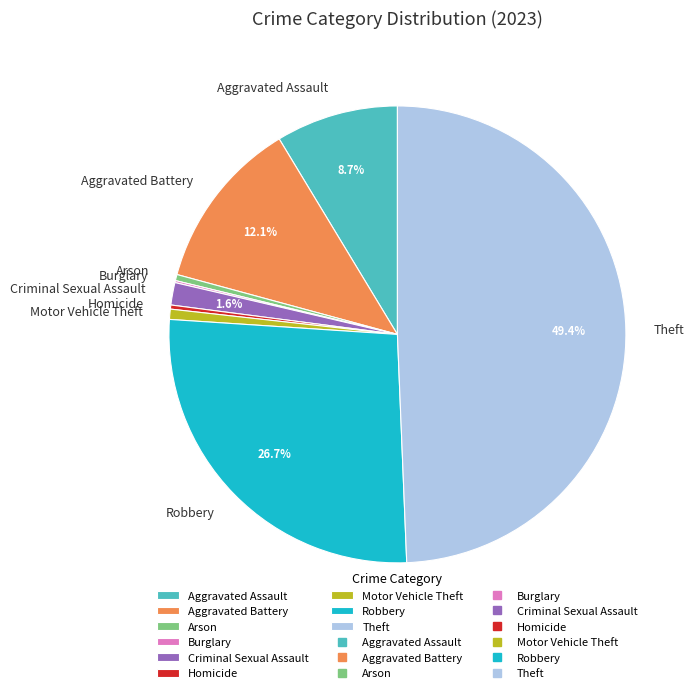

What is the ratio of the value at Homicide to the value at Criminal Sexual Assault?

0.2